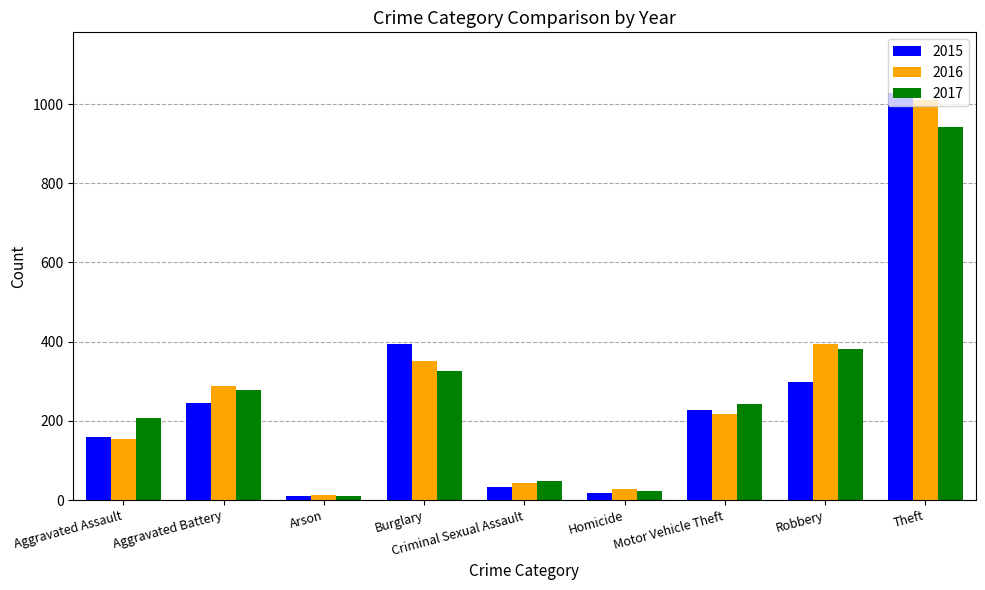

What is the sum of all 2016 values?

2500